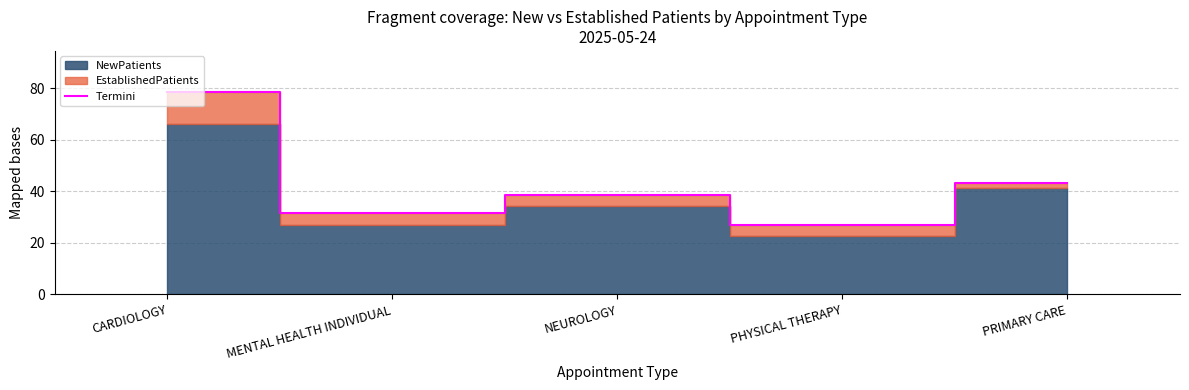

How many points are lower than both their immediate neighbors (excluding endpoints)?

2